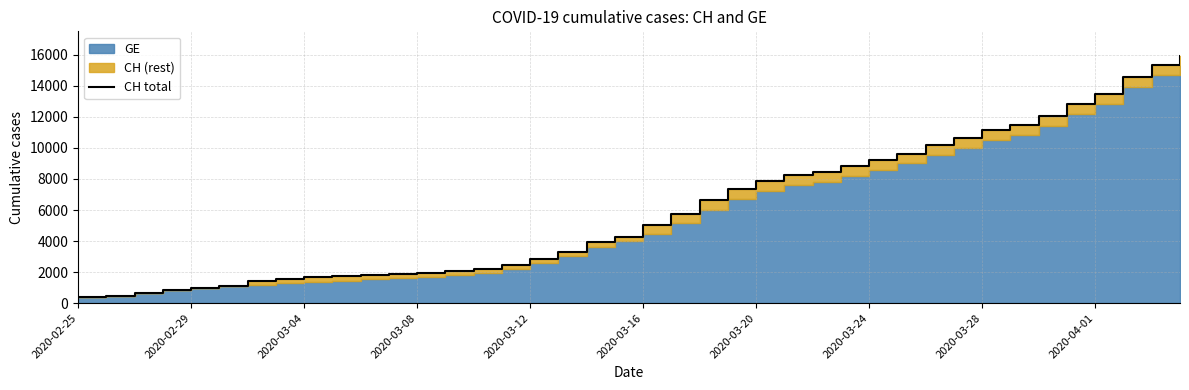

What is the difference between the maximum and minimum values?

15551